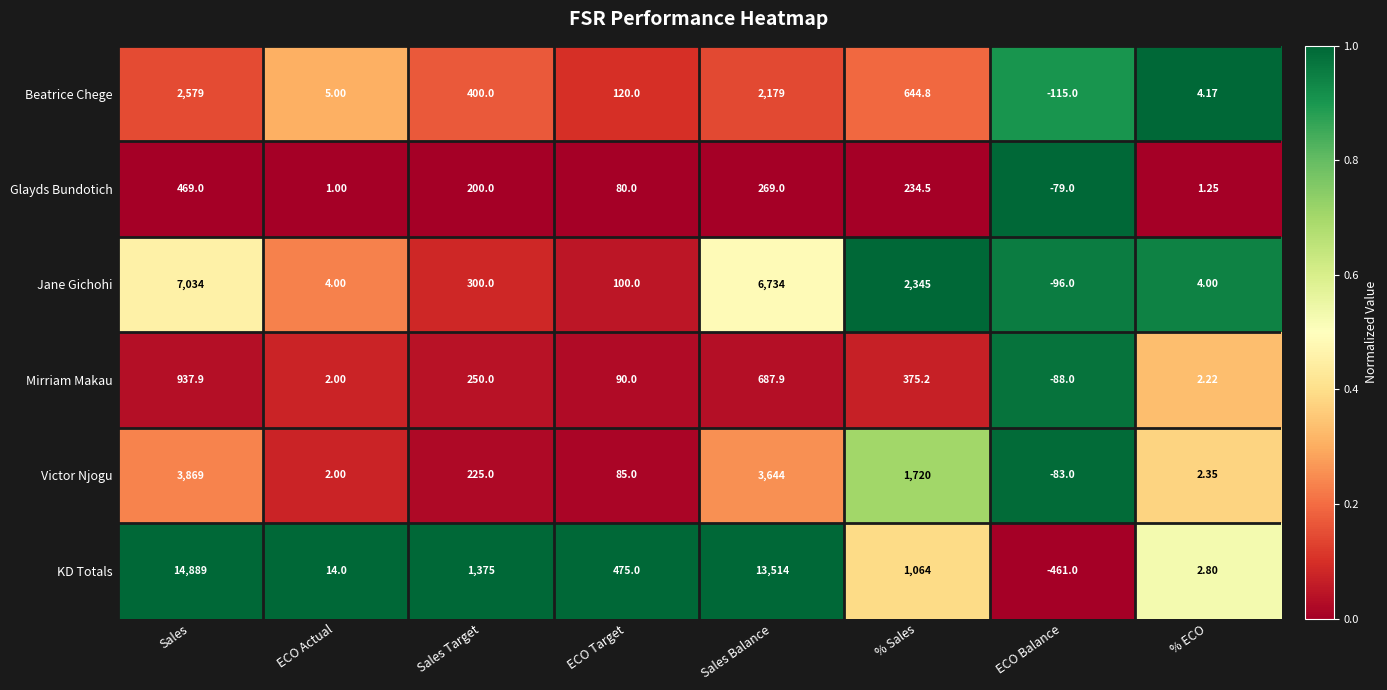

Which category has the highest value across all series?

Sales